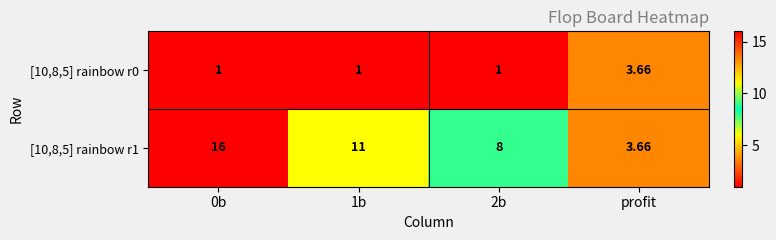

Which series has the widest spread of values?

[10,8,5] rainbow r1